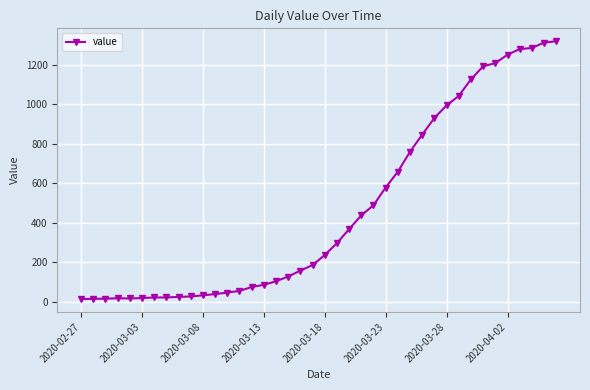

What is the difference between the maximum and second lowest values?

1305